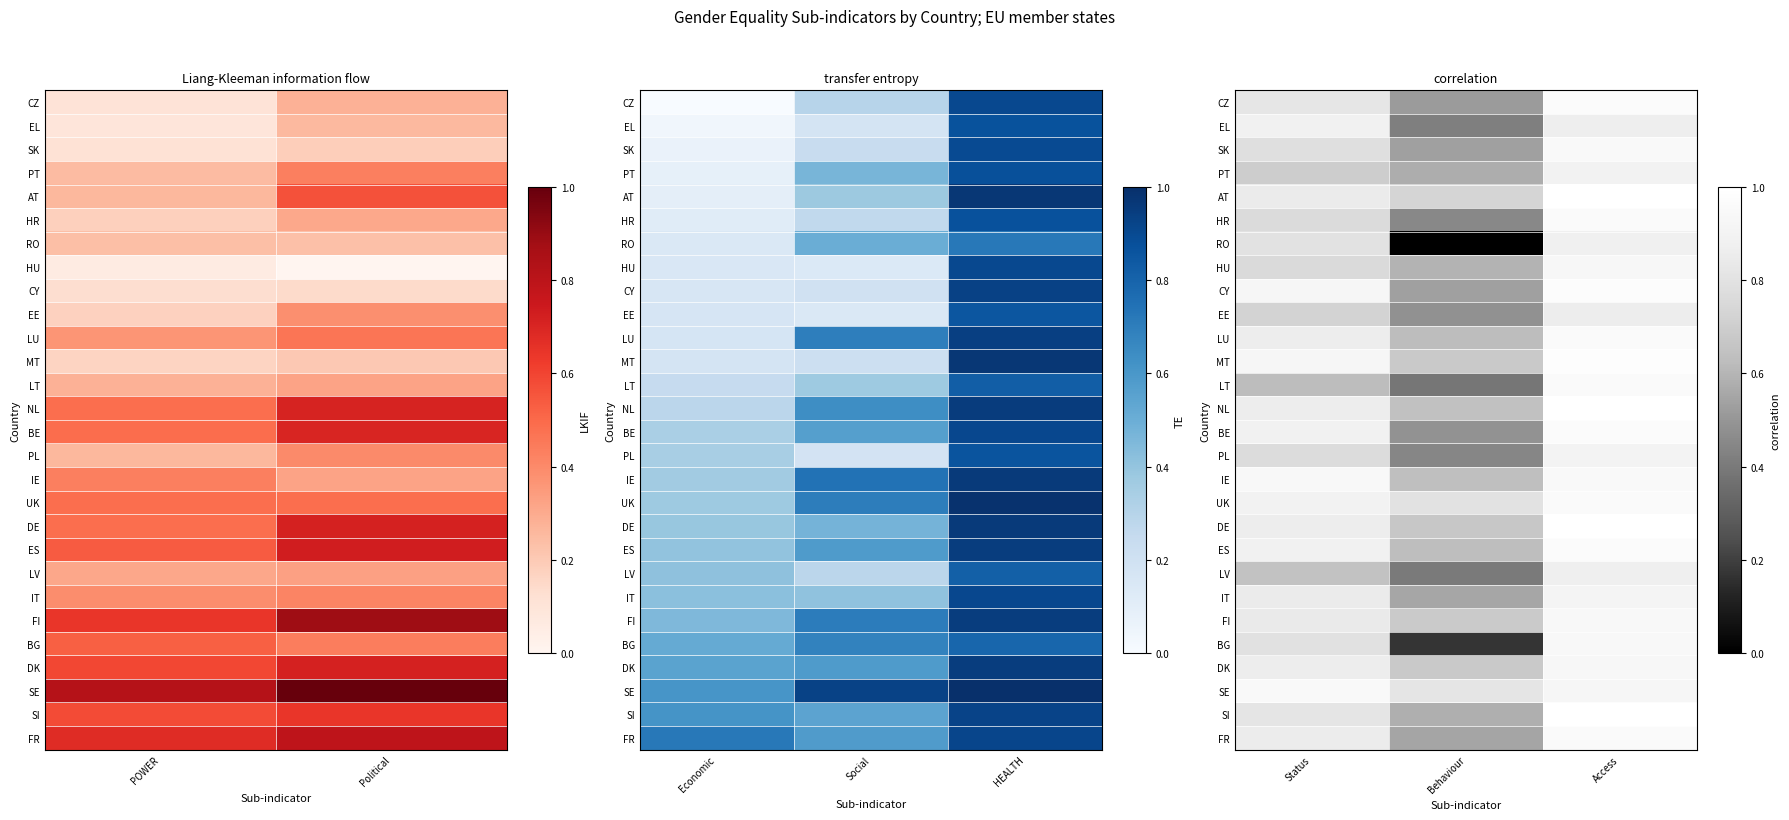

What is the difference between the maximum and minimum values in the LV series?

0.5